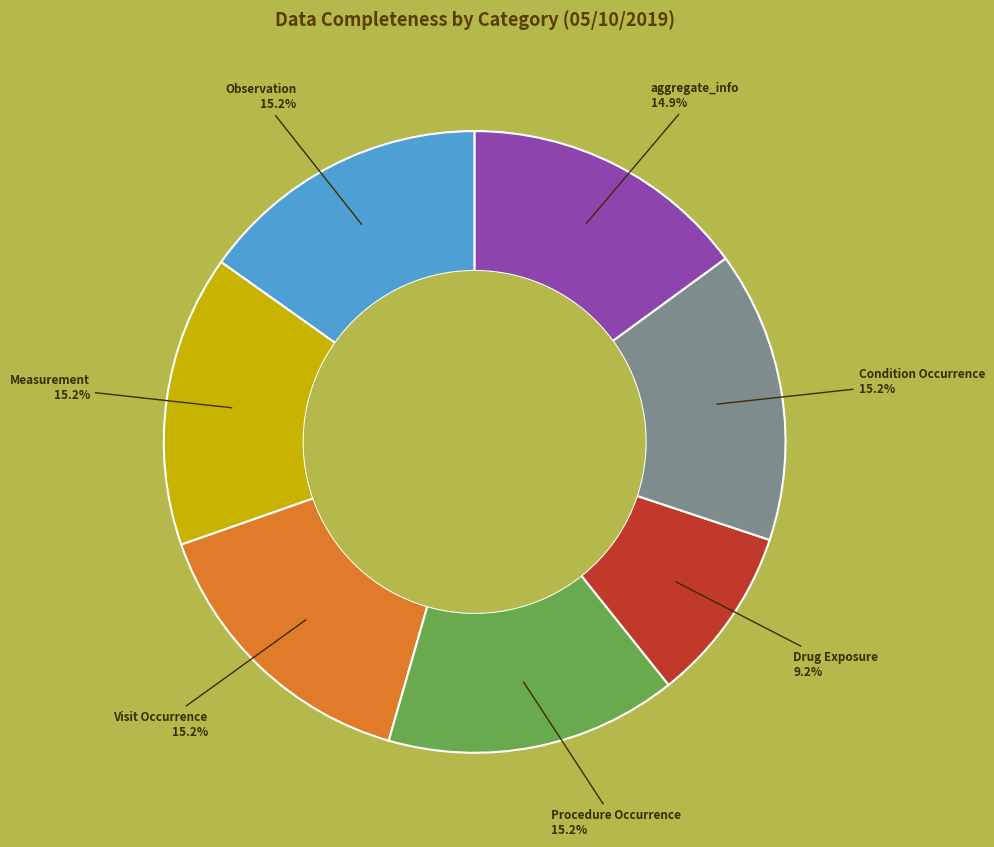

Does any single category account for the majority?

No